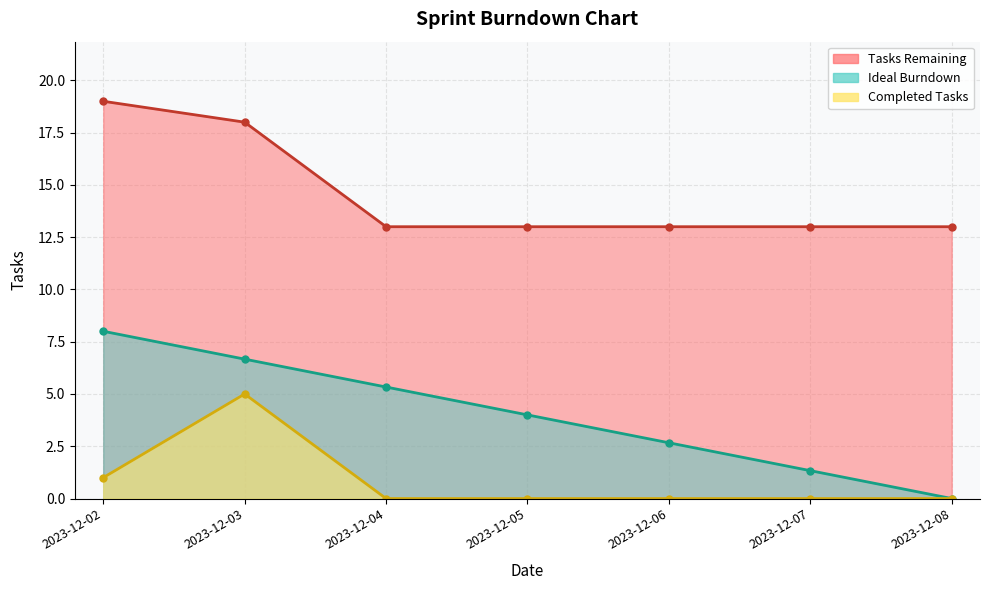

The Completed Tasks series shows 1.0 at 2023-12-02. True or false?

True